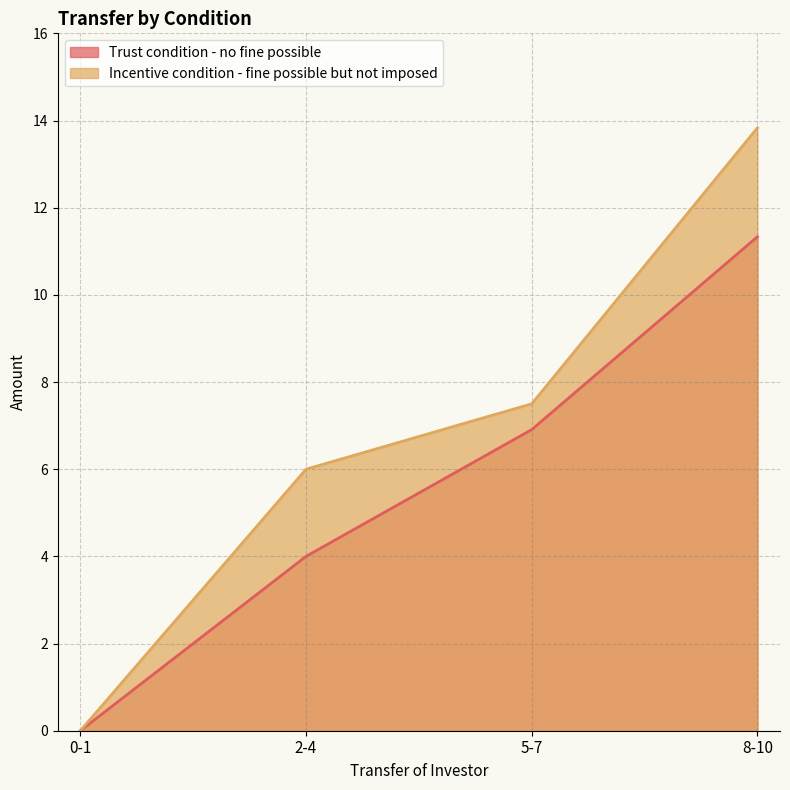

Which series has the largest total across all categories?

Incentive condition - fine possible but not imposed